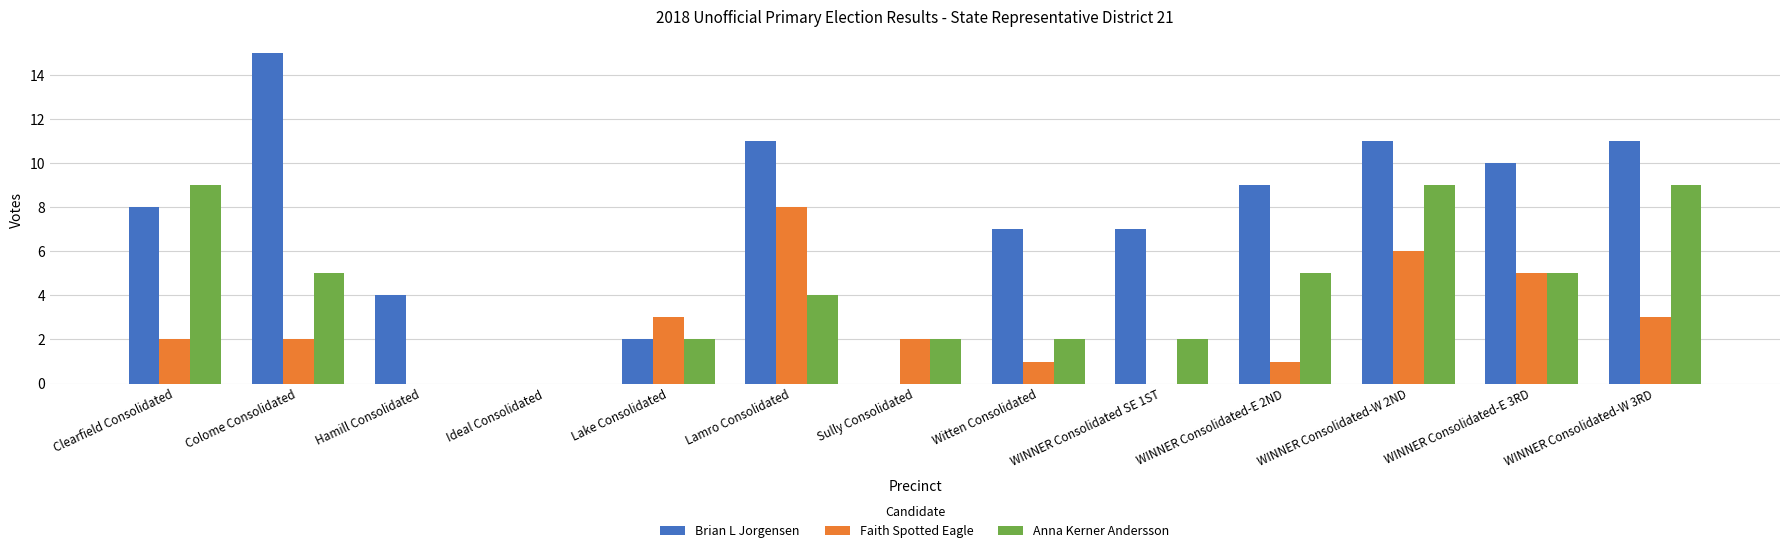

What are all the series names shown in the legend?

Brian L Jorgensen, Faith Spotted Eagle, Anna Kerner Andersson